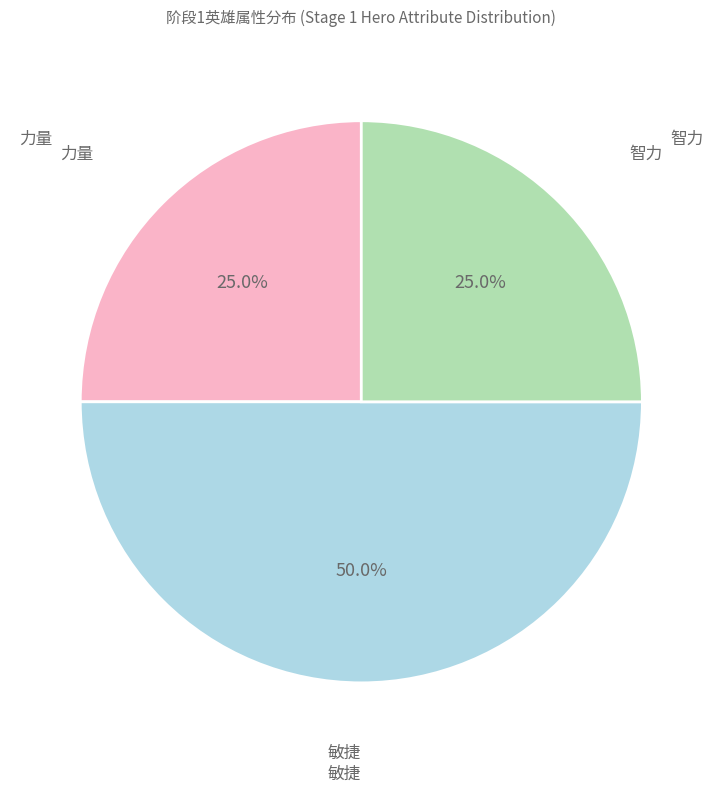

How many slices are in this pie chart?

3